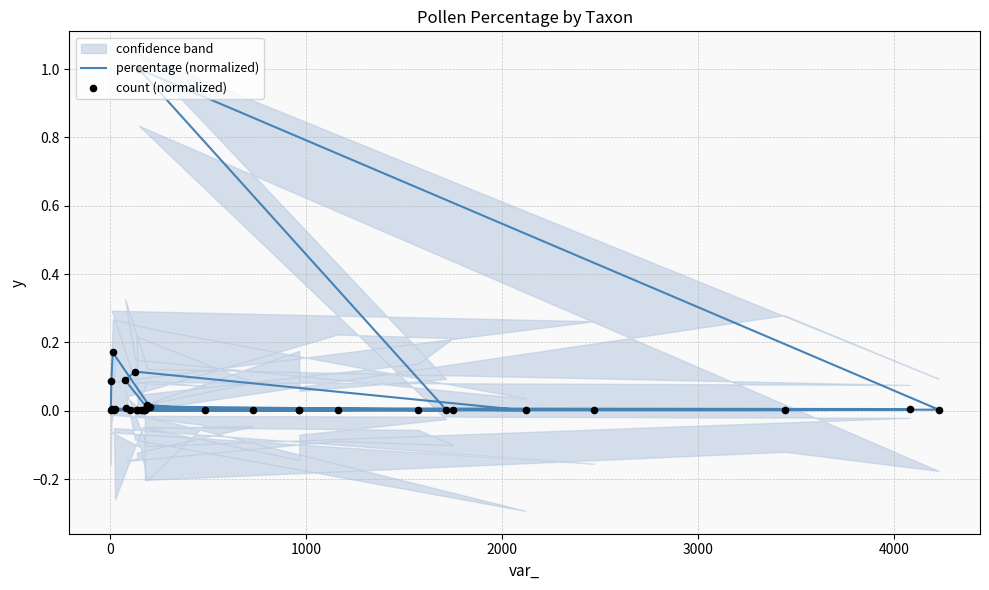

Which series contains the highest Y value?

percentage (normalized)